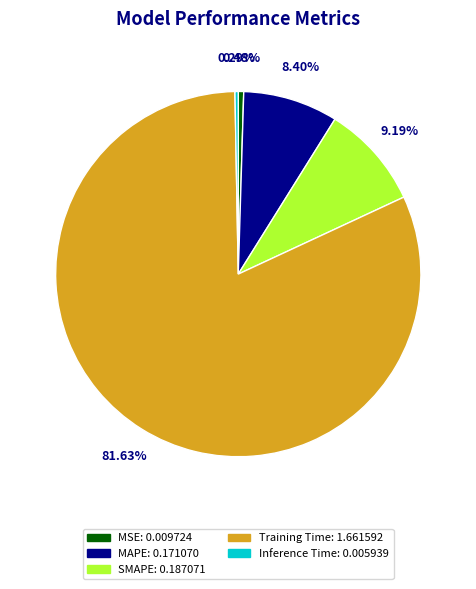

Which slice is the largest?

Training Time